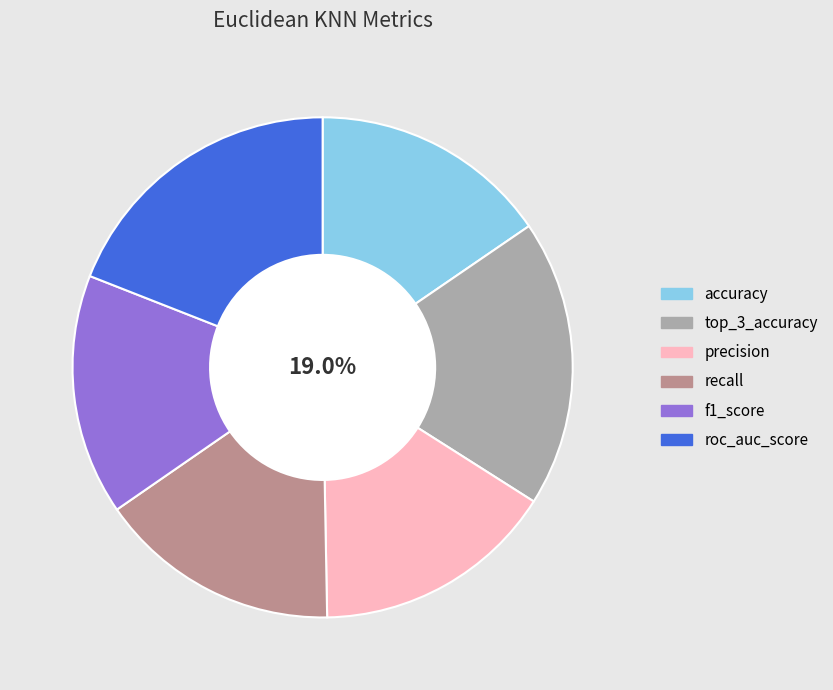

Count the number of slices in the pie.

6